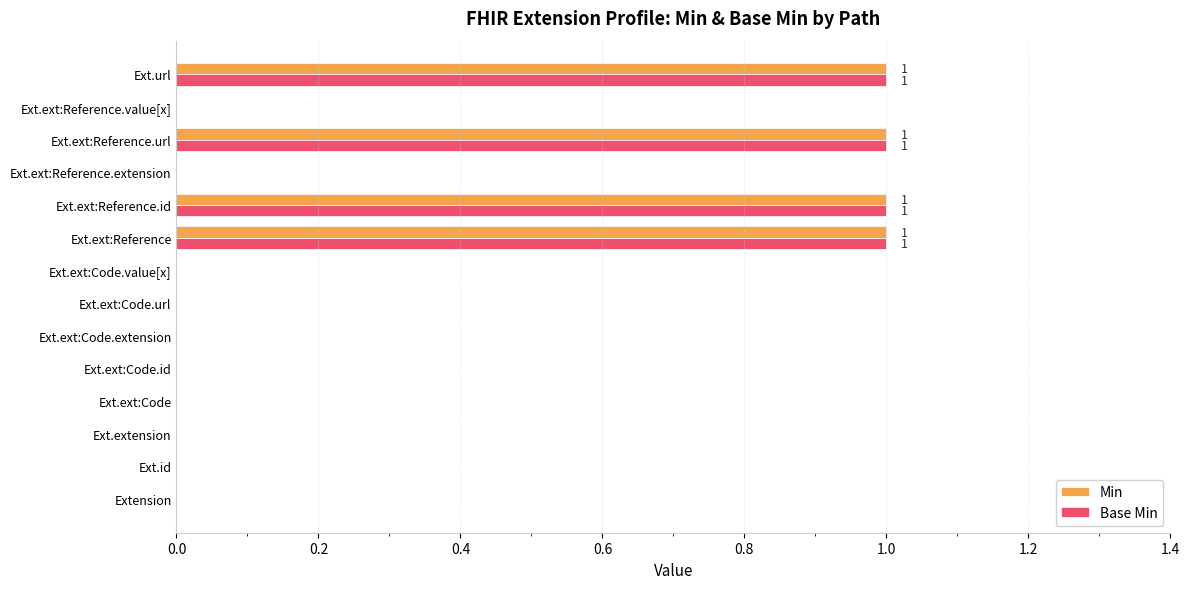

The Min series shows 1 at Ext.ext:Reference.id. True or false?

True